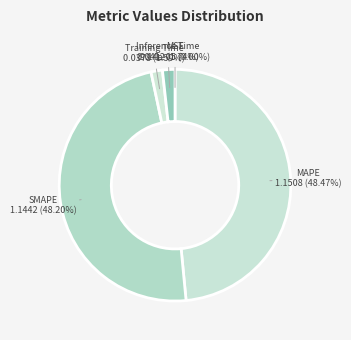

Rank the categories by value from highest to lowest.

MAPE, SMAPE, Inference Time, Training Time, MSE